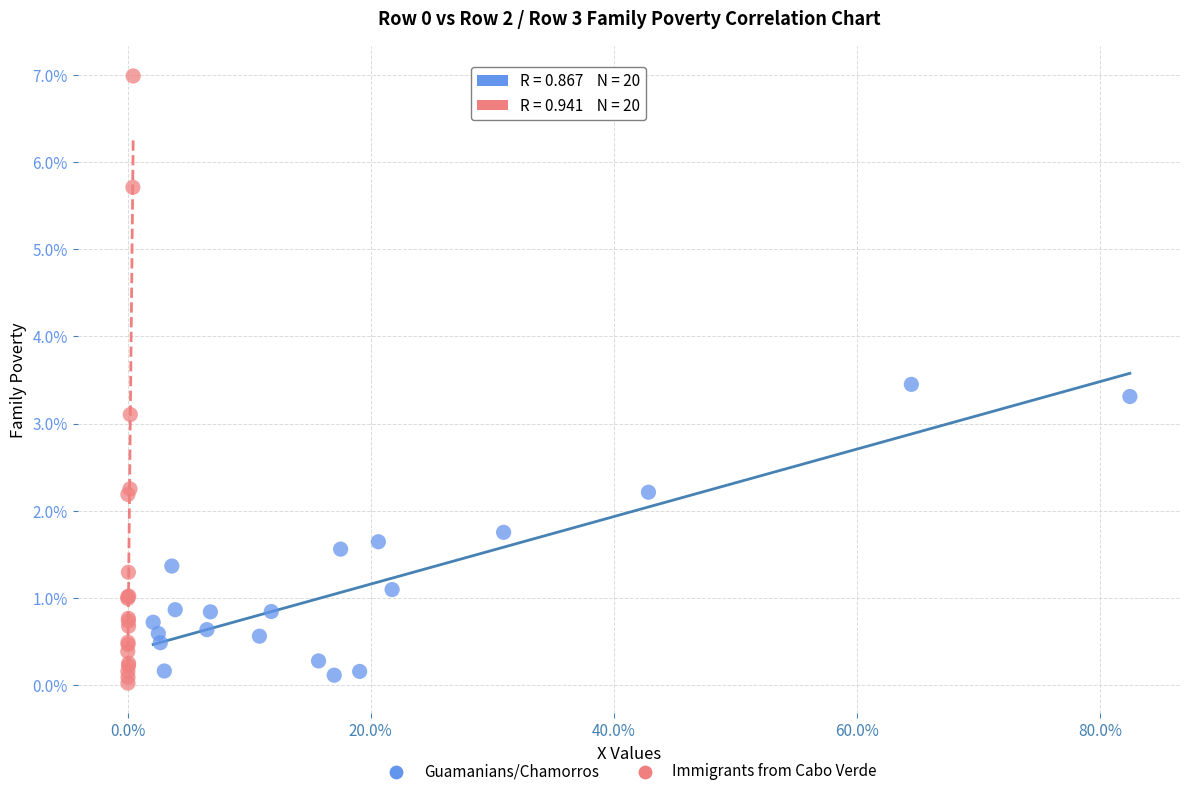

Which series reaches the maximum Y coordinate?

Immigrants from Cabo Verde